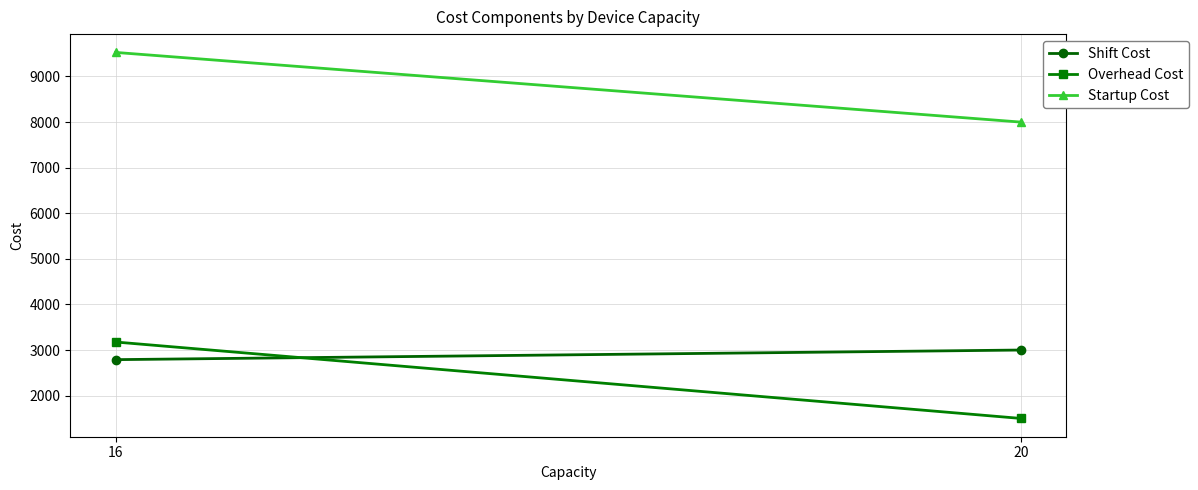

Reading right to left, list all the values displayed in this chart.

Shift Cost: 3000.0	2789.2
Overhead Cost: 1500.0	3176.1
Startup Cost: 8000.0	9528.3